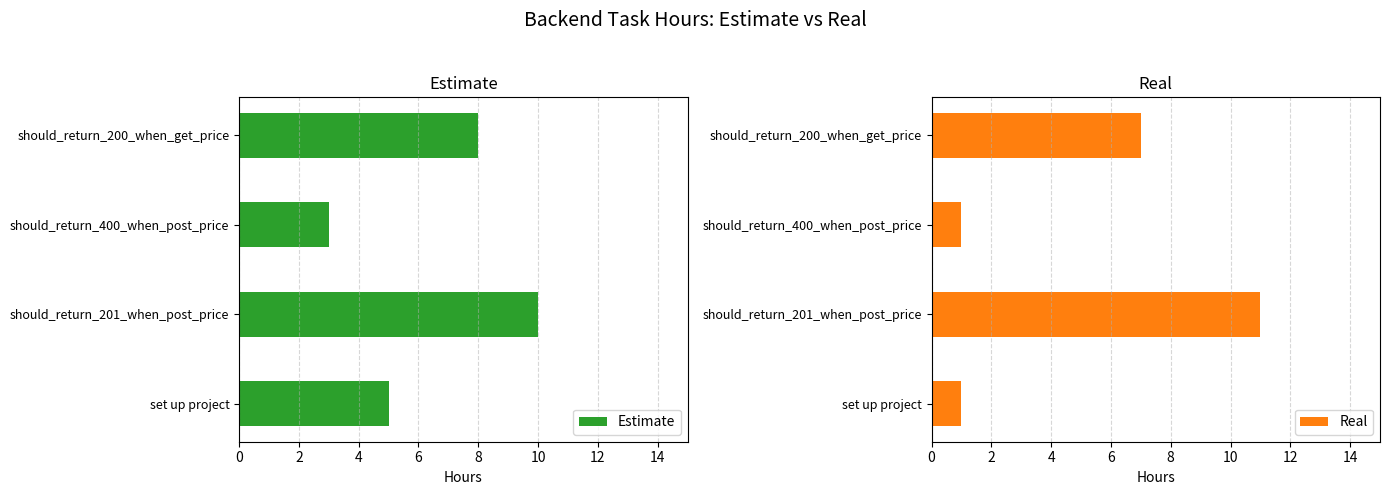

Rank the categories by Estimate value from highest to lowest.

should_return_201_when_post_price, should_return_200_when_get_price, set up project, should_return_400_when_post_price